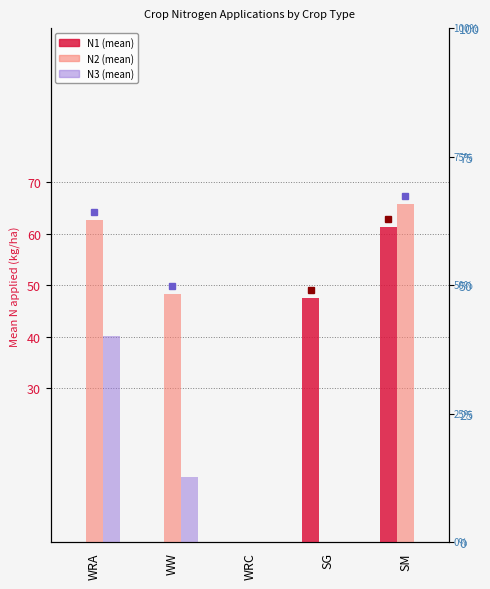

What is the approximate value of N1 at SG?

47.6